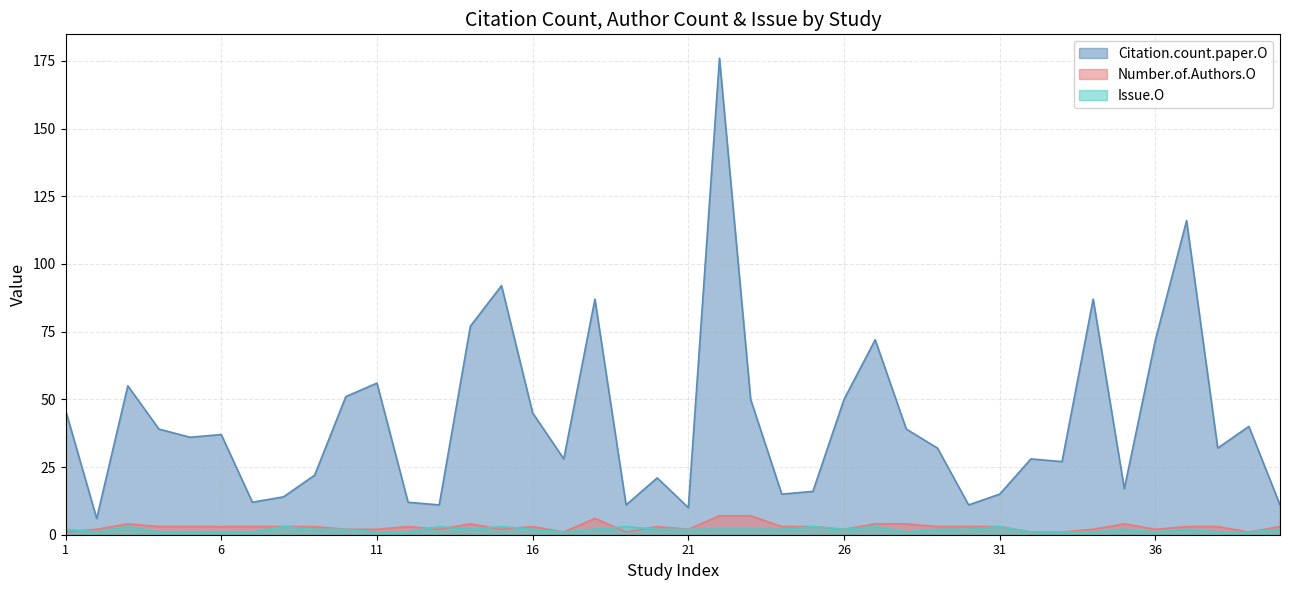

Which series has the largest total across all categories?

Citation.count.paper.O